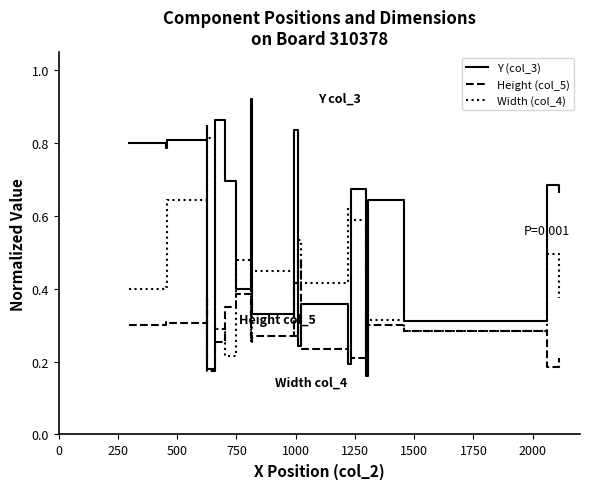

List the series in order of their peak value, lowest first.

Height (col_5), Width (col_4), Y (col_3)